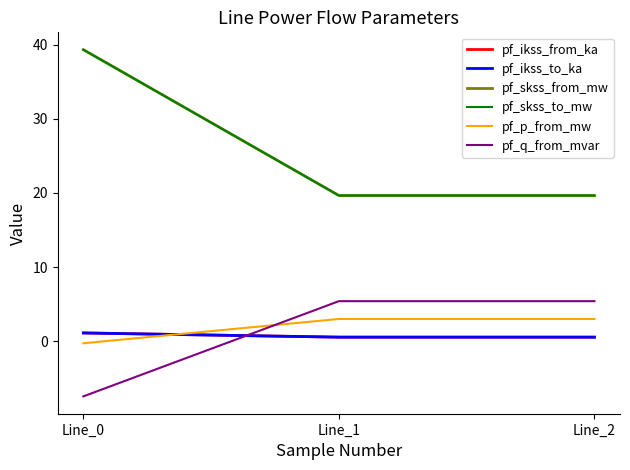

Does the chart display data point markers on the line(s)?

No